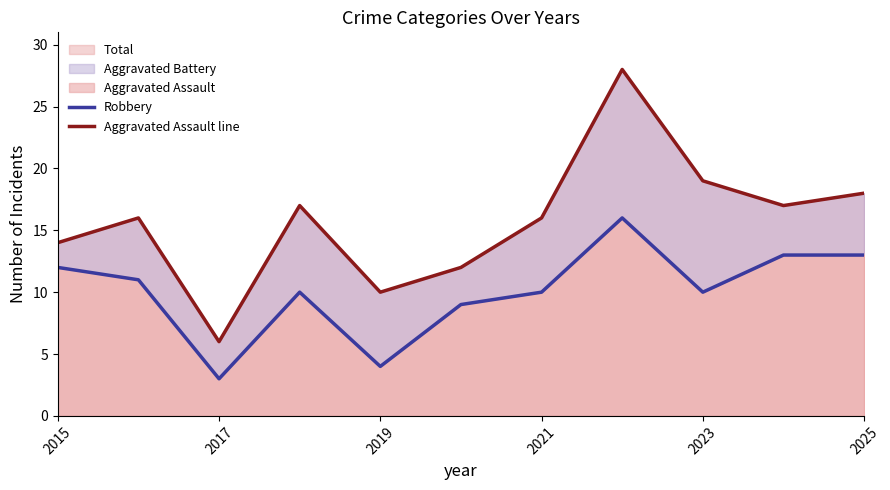

True or false: Aggravated Assault line and Robbery cross at least once.

False